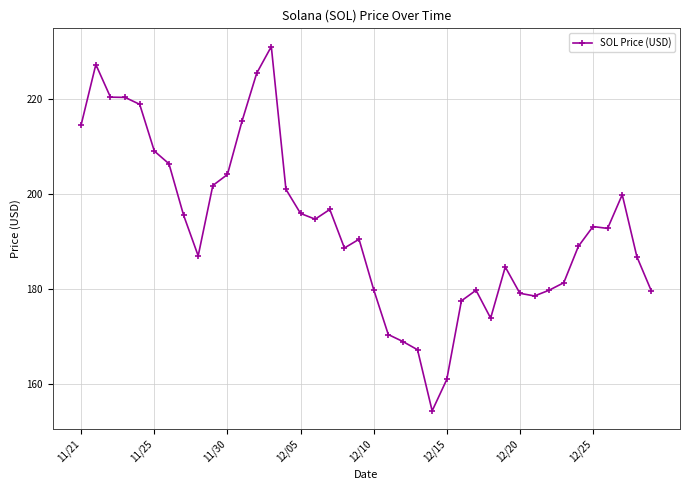

What is the average value?

193.0